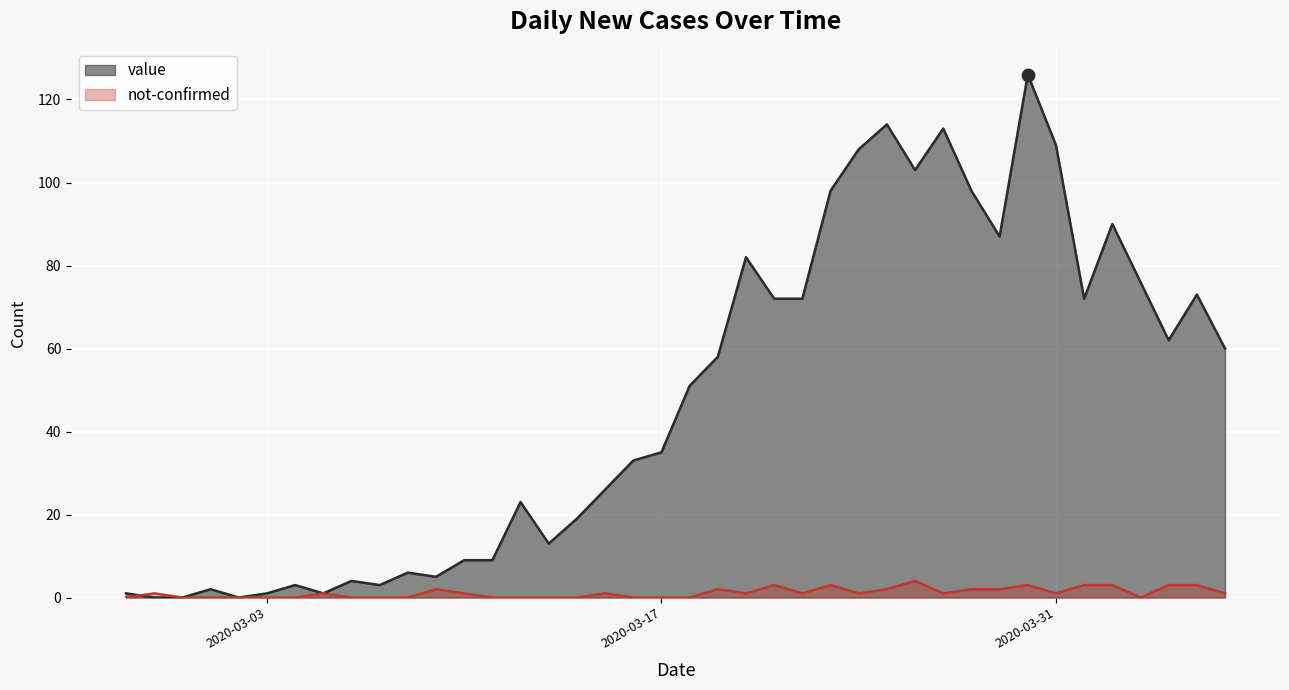

At how many categories does at least one series exceed 64?

16